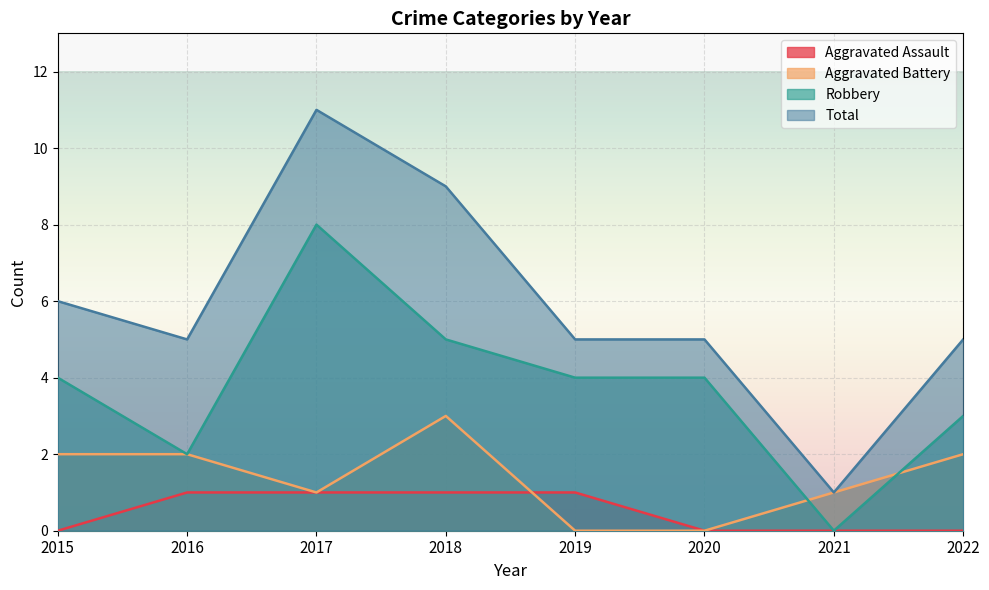

Reading left to right, extract all data points from this chart.

Aggravated Assault: 2015=0	2016=1	2017=1	2018=1	2019=1	2020=0	2021=0	2022=0
Aggravated Battery: 2015=2	2016=2	2017=1	2018=3	2019=0	2020=0	2021=1	2022=2
Robbery: 2015=4	2016=2	2017=8	2018=5	2019=4	2020=4	2021=0	2022=3
Total: 2015=6	2016=5	2017=11	2018=9	2019=5	2020=5	2021=1	2022=5